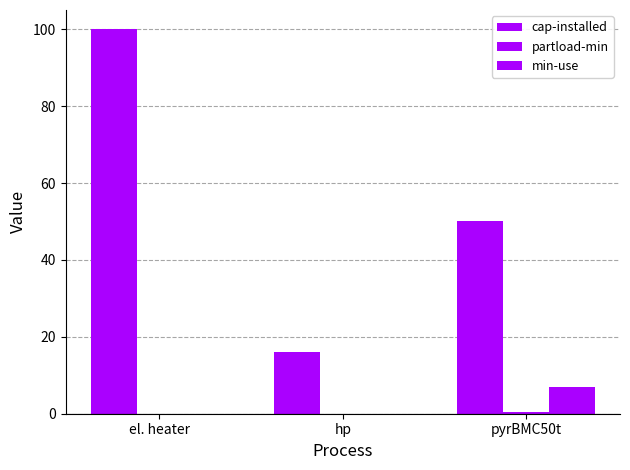

Count the number of categories in the chart.

3